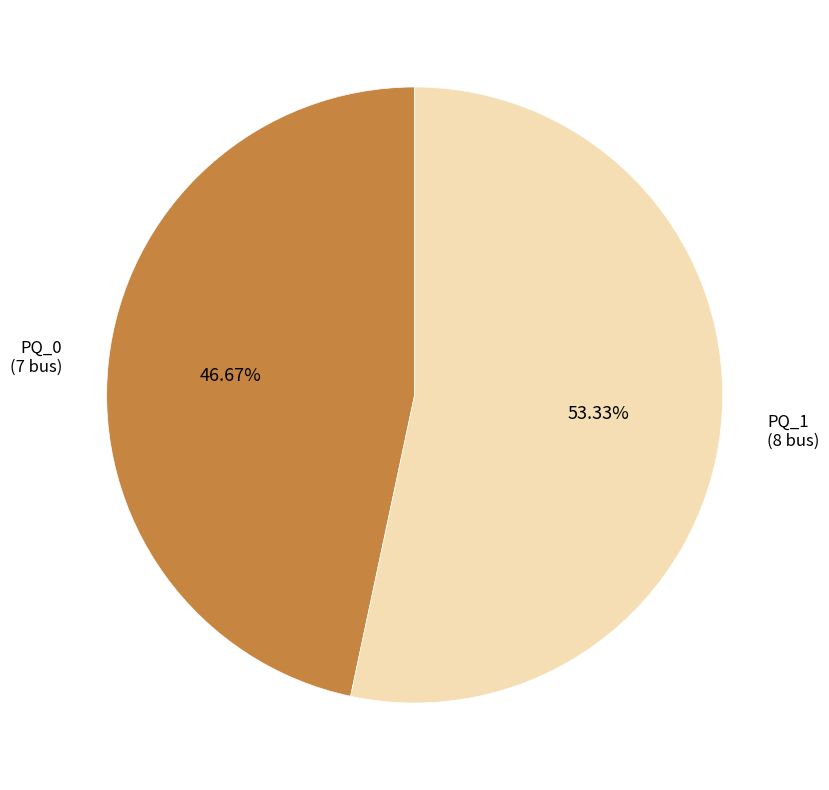

Is there a majority slice in this chart?

Yes